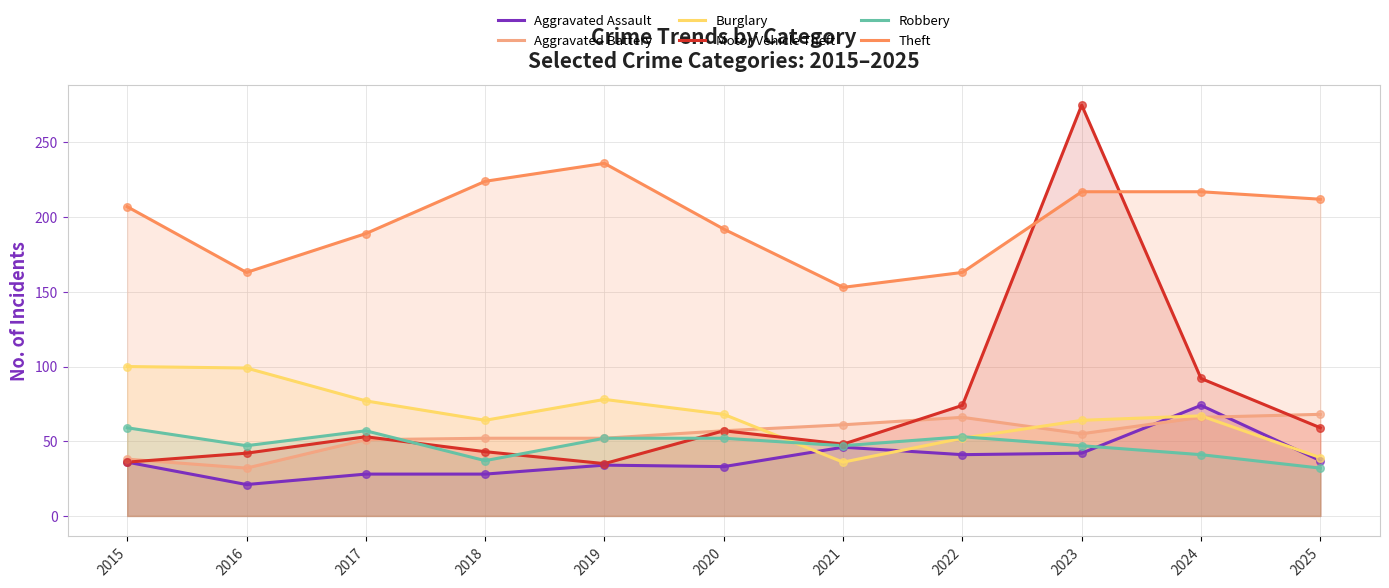

At how many categories does at least one series exceed 135?

11